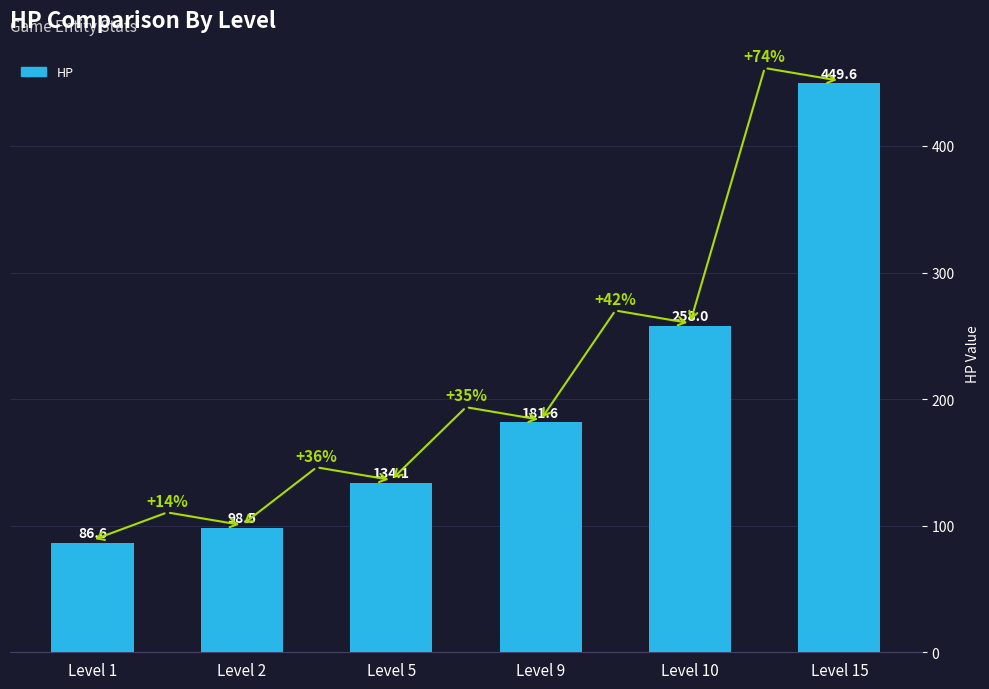

What is the minimum value shown in the chart?

86.6